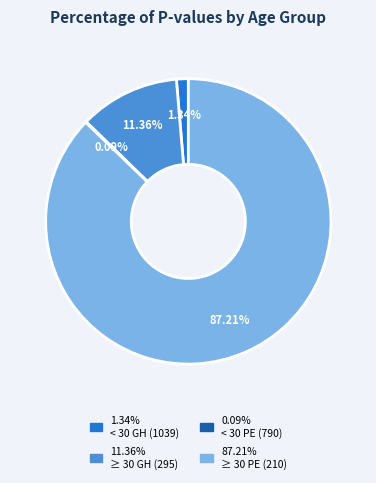

Does any single category account for the majority?

Yes